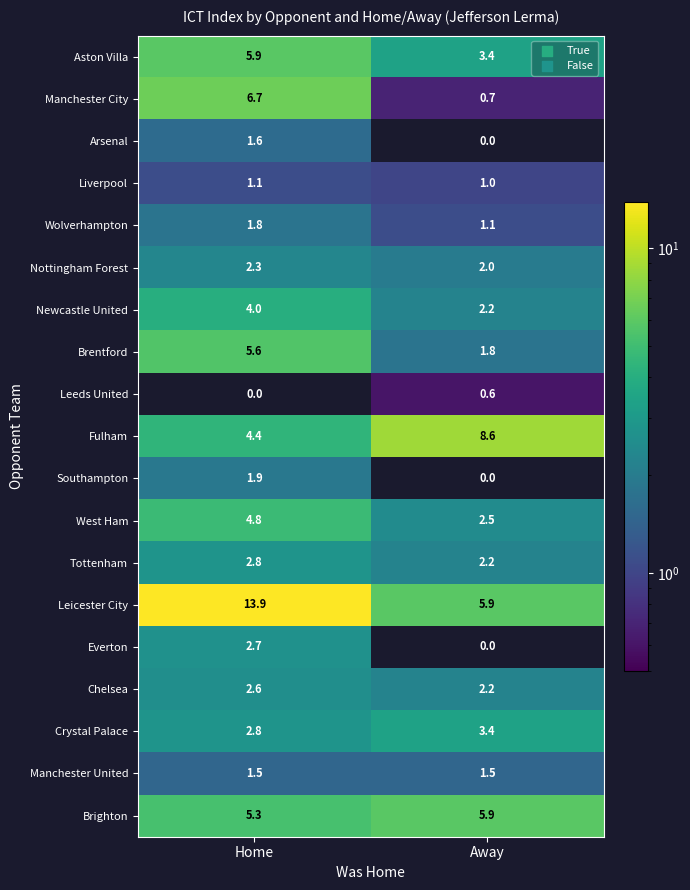

Read the West Ham value at Home.

4.8